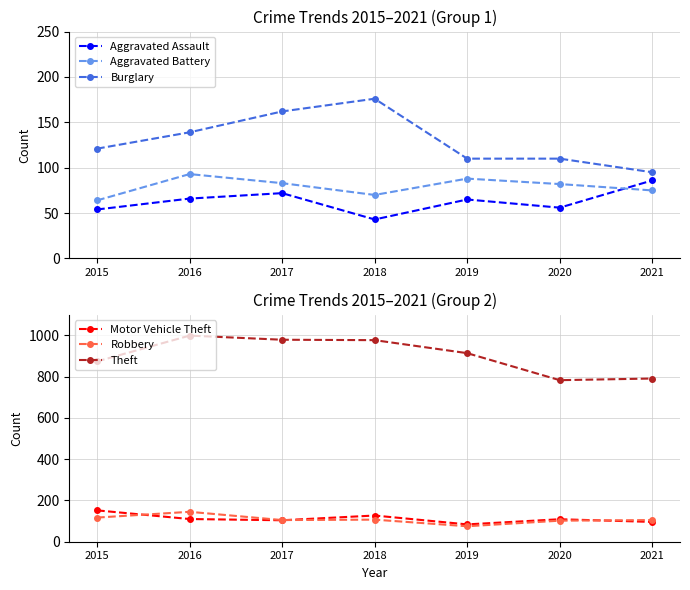

What is the average value of the Burglary series?

130